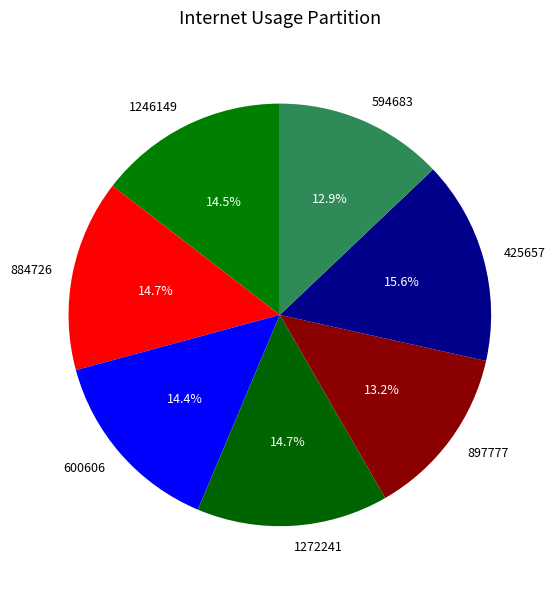

Does 1272241 represent more than half of the total?

No